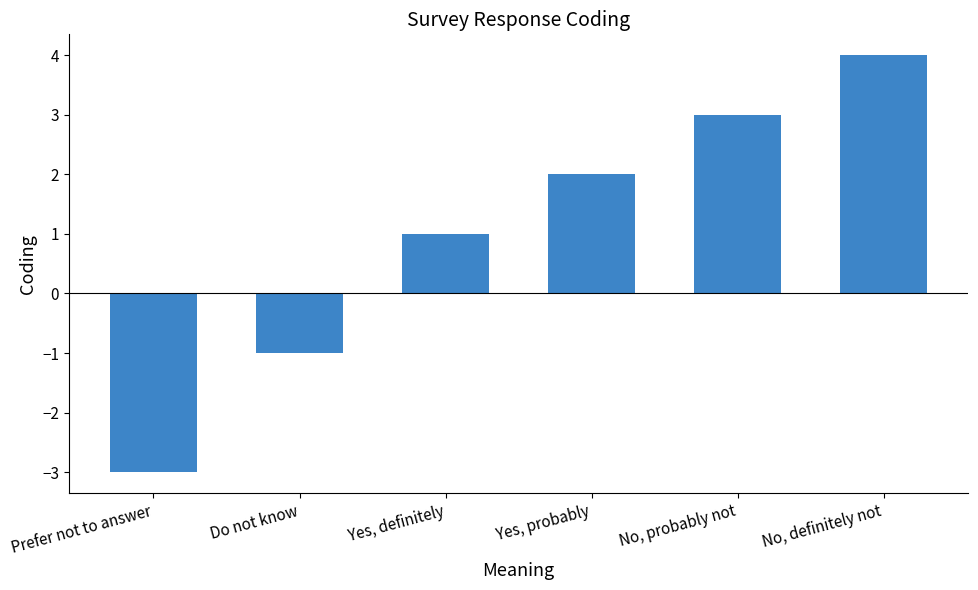

How many data points are less than 2?

3